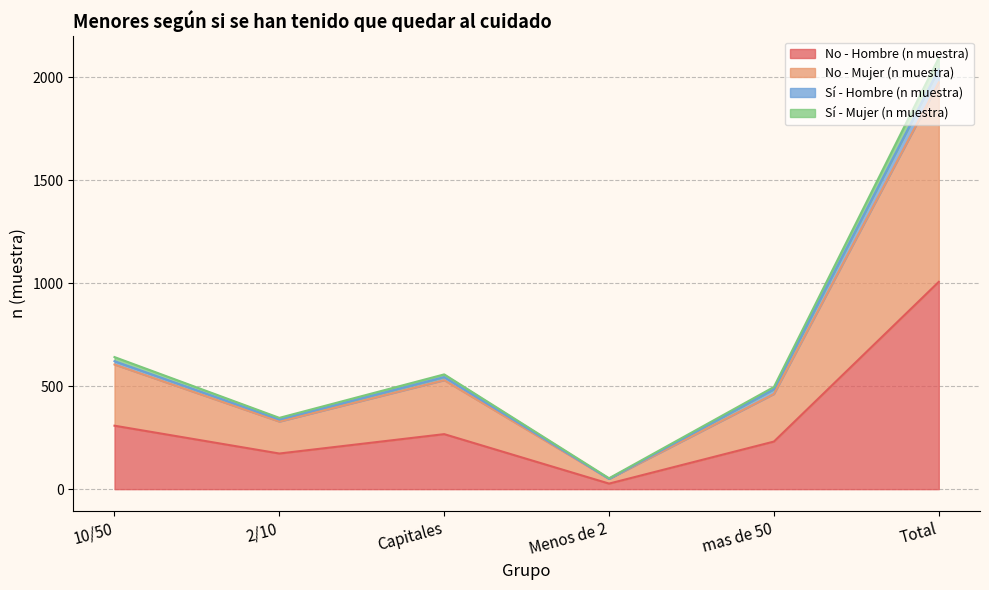

At which category does No - Hombre (n muestra) reach its first local valley?

2/10